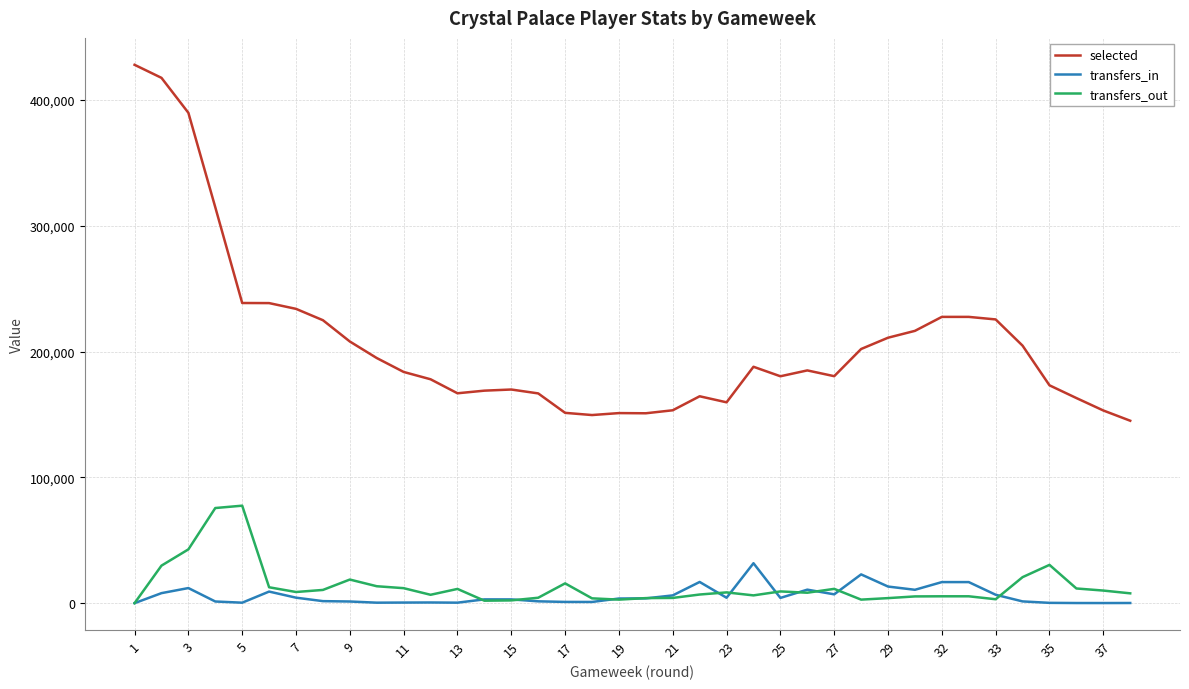

Rank the series by their maximum value, from highest to lowest.

selected, transfers_out, transfers_in